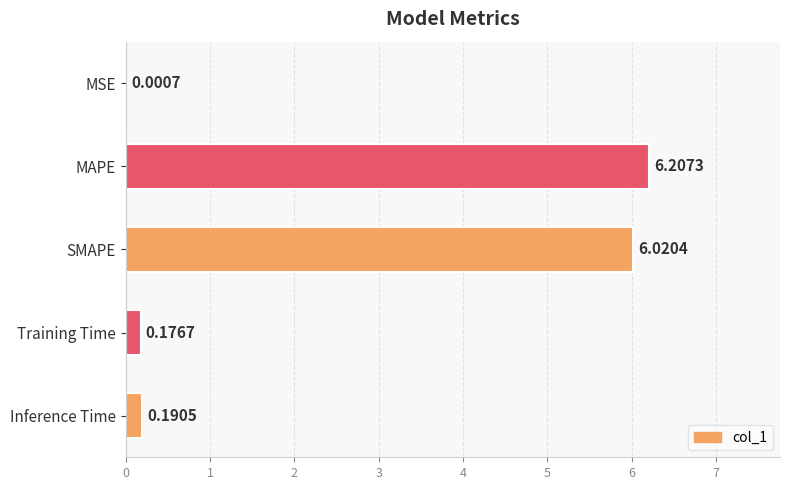

What is the average value?

2.5